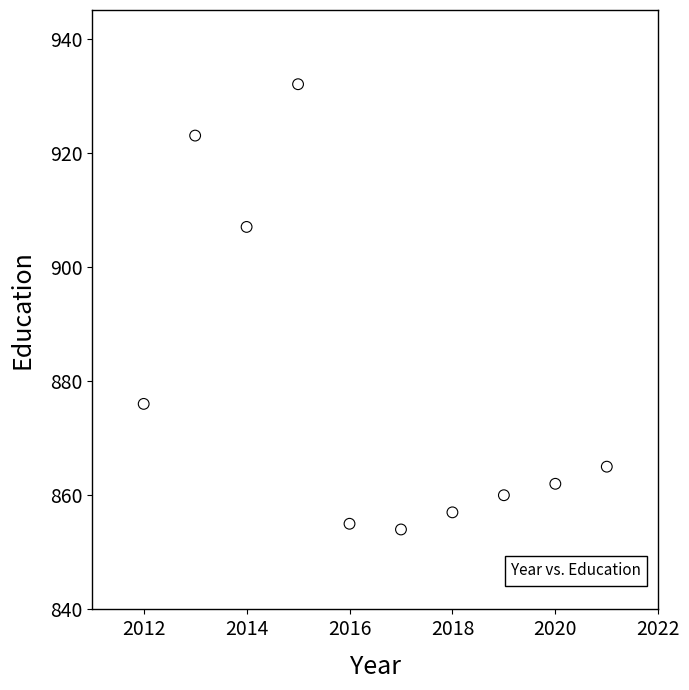

What Y value in the scatter plot is closest to 893?

907